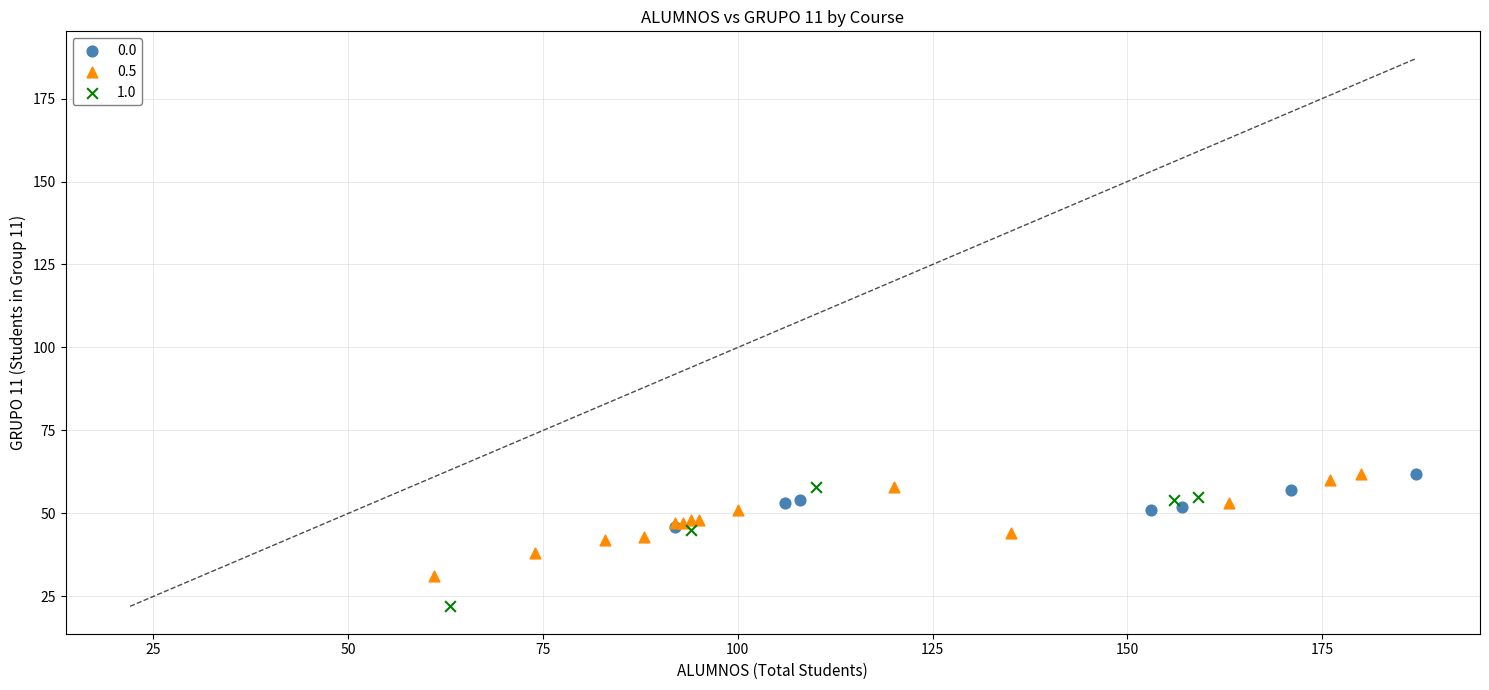

Which series reaches the minimum Y coordinate?

1.0